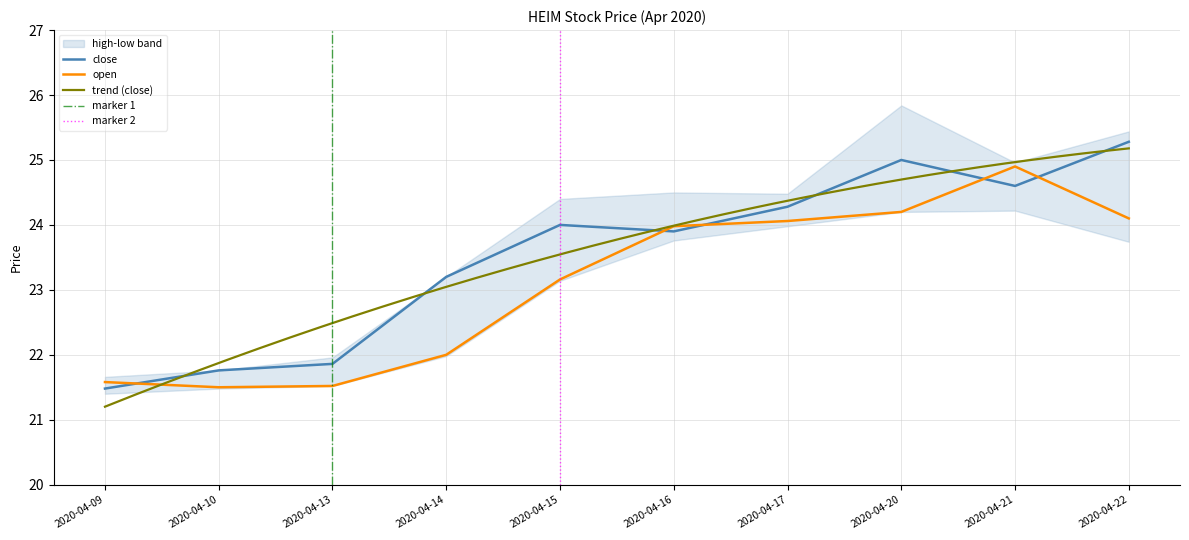

What value does the open series have at 2020-04-21?

24.9